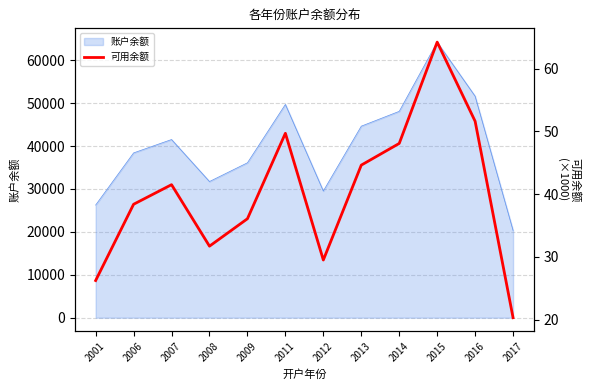

Reading left to right, what are all the values shown in this chart?

2001=26.2	2006=38.4	2007=41.5	2008=31.7	2009=36.1	2011=49.7	2012=29.5	2013=44.6	2014=48.1	2015=64.2	2016=51.6	2017=20.3